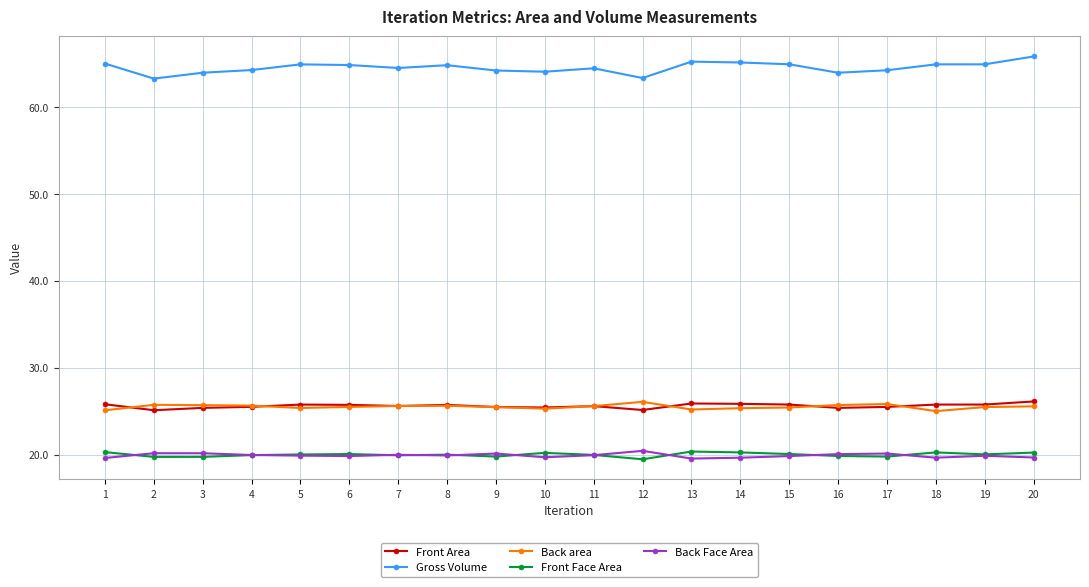

True or false: Front Face Area has more than 2 interior local peaks.

True